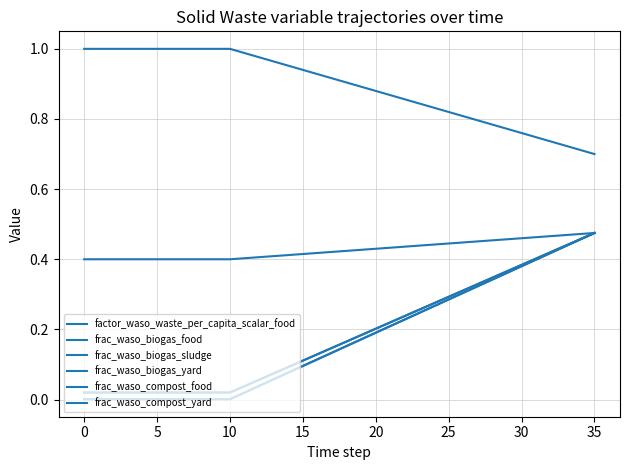

Does the chart display data point markers on the line(s)?

No